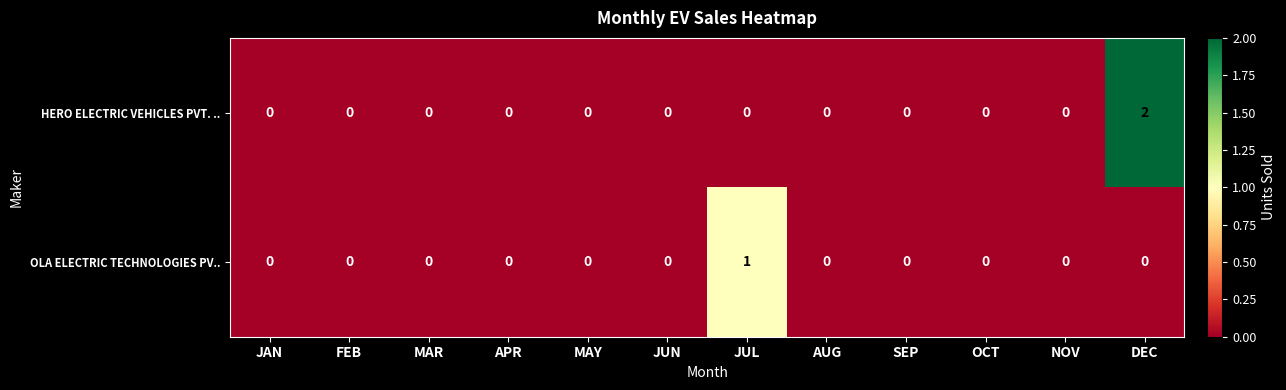

Which series changed the most between OCT and DEC?

HERO ELECTRIC VEHICLES PVT. ..